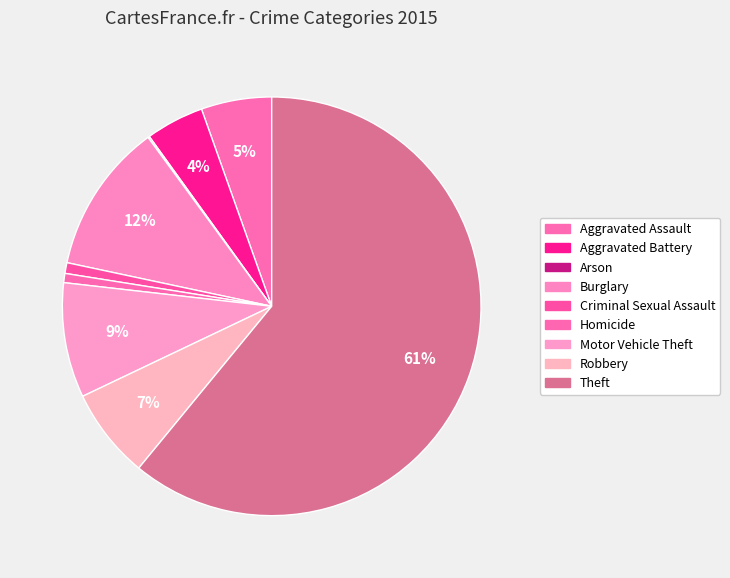

Count the number of slices in the pie.

9